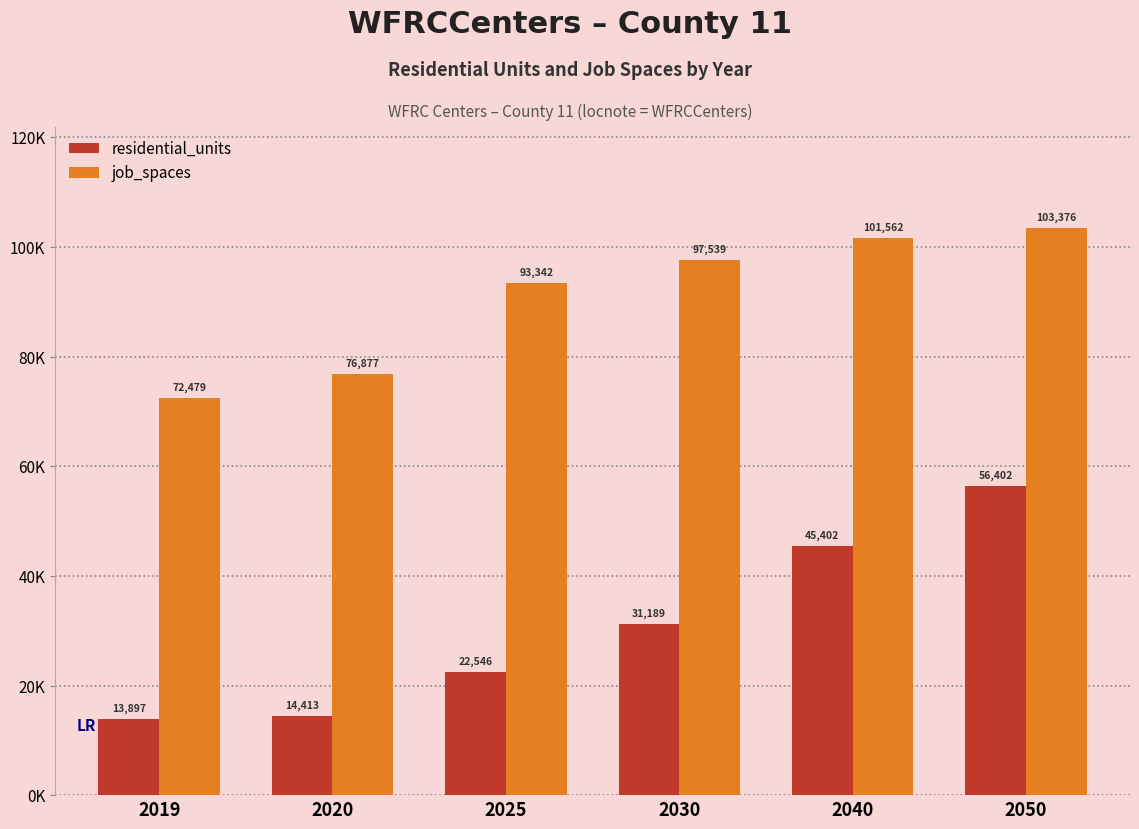

Which series has the widest spread of values?

residential_units